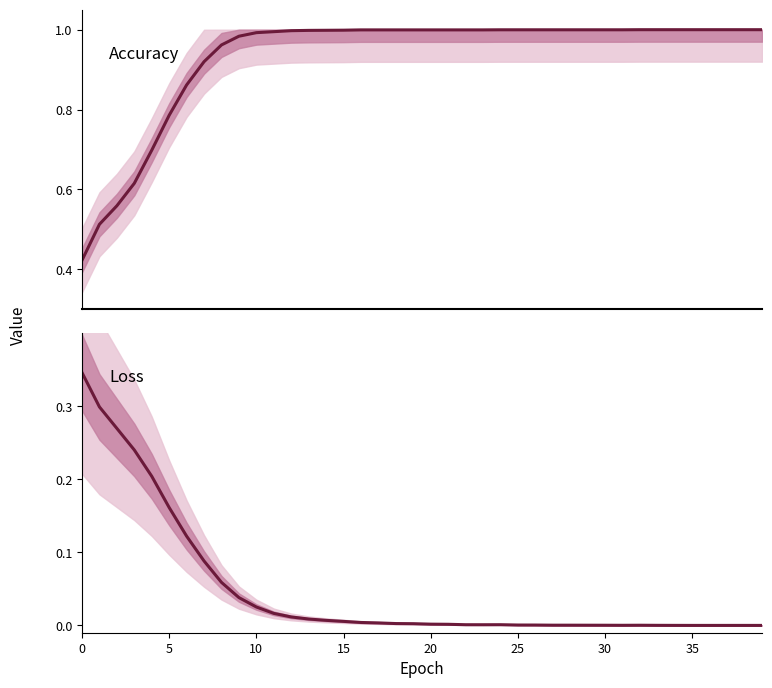

What is the maximum value for loss?

0.3